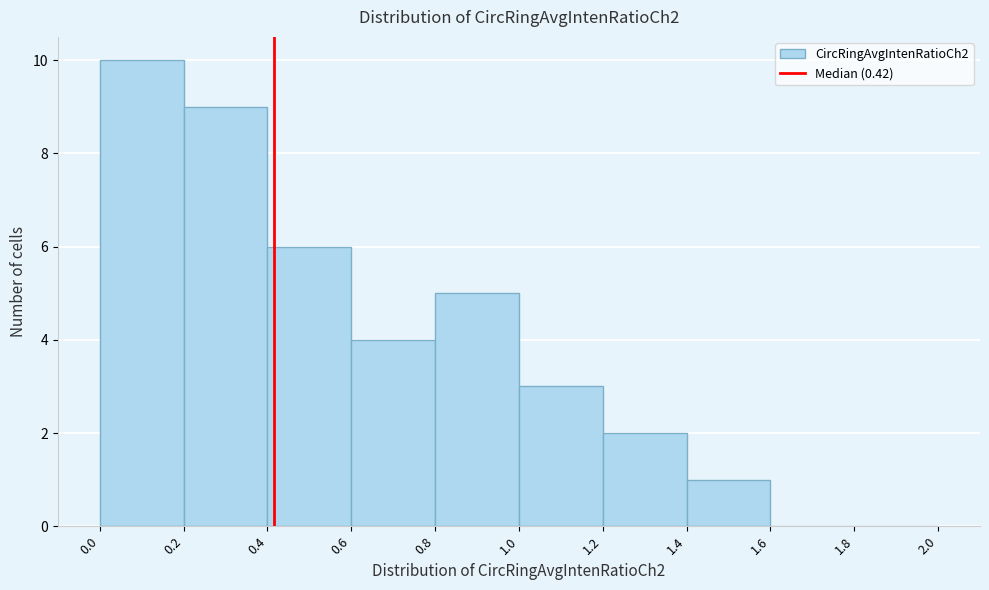

Reading left to right, list every bar in this chart as the range it spans on the x-axis followed by its height. The values are not printed on the chart, so give them approximately, as read against the axis.

0.0 to 0.2: 10
0.2 to 0.4: 9
0.4 to 0.6: 6
0.6 to 0.8: 4
0.8 to 1.0: 5
1.0 to 1.2: 3
1.2 to 1.4: 2
1.4 to 1.6: 1
1.6 to 1.8: 0
1.8 to 2.0: 0